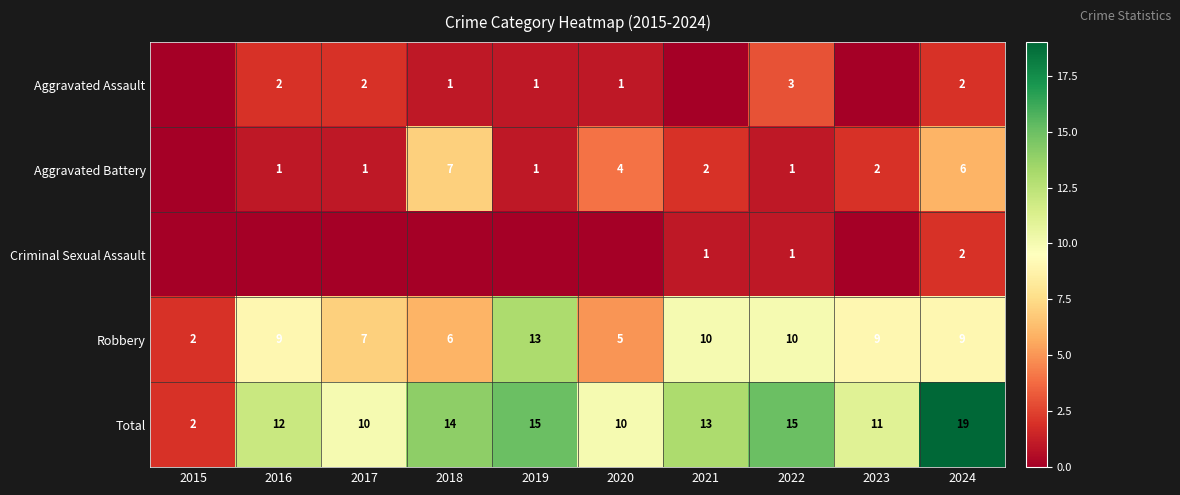

What is the spread (max minus min) of values at 2022?

14